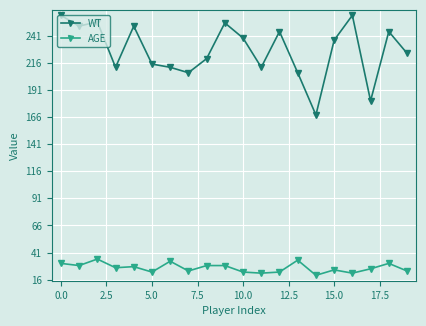

True or false: AGE and WT cross at least once.

False